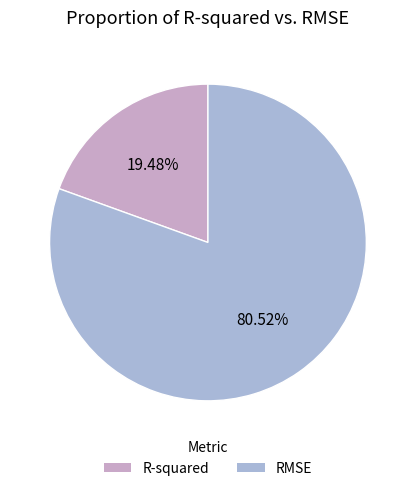

Which slice is the largest?

RMSE